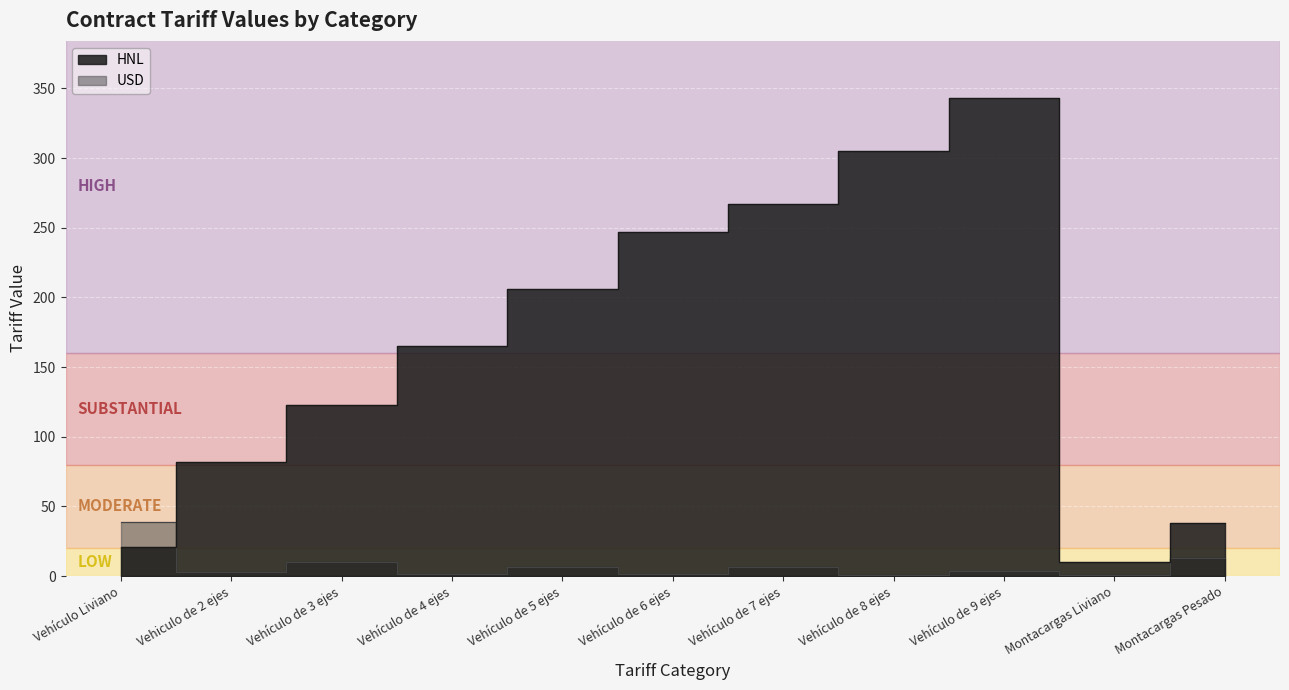

What is the label of the 1st point from the right?

Montacargas Pesado